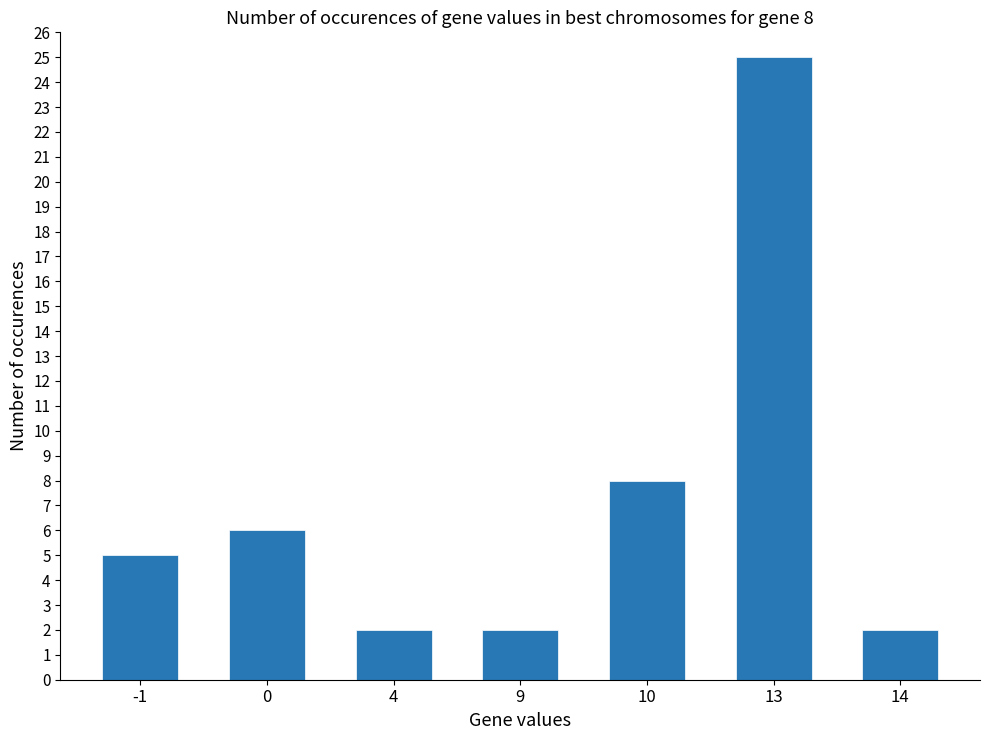

How many data points are less than 5?

3